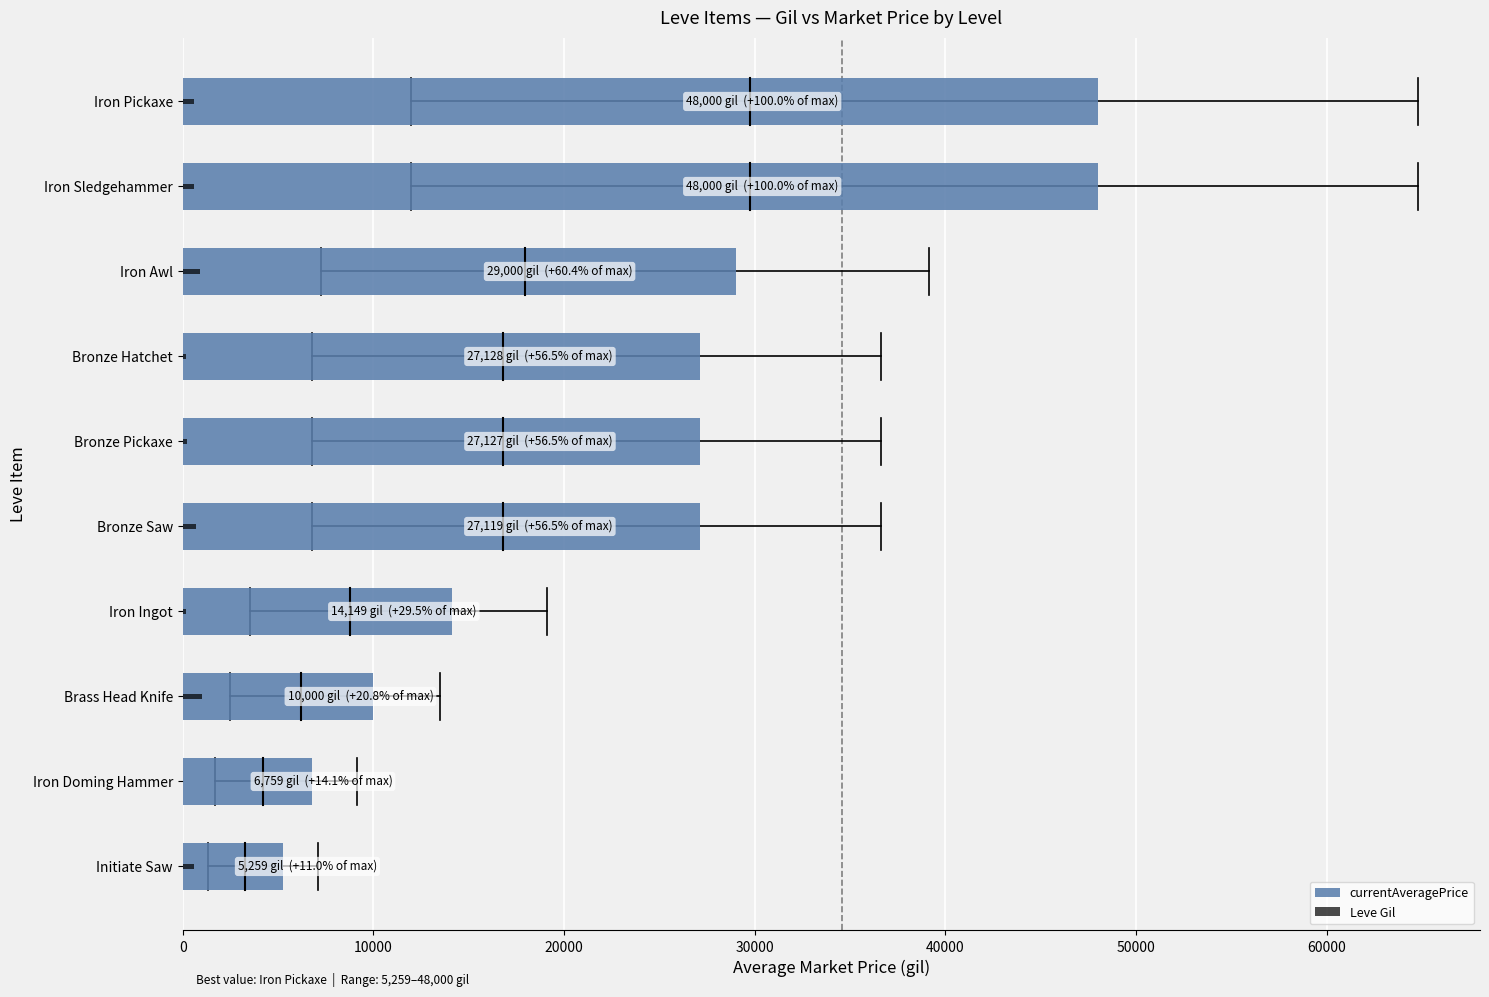

True or false: Leve Gil has a value of 40.0 at Iron Doming Hammer.

True